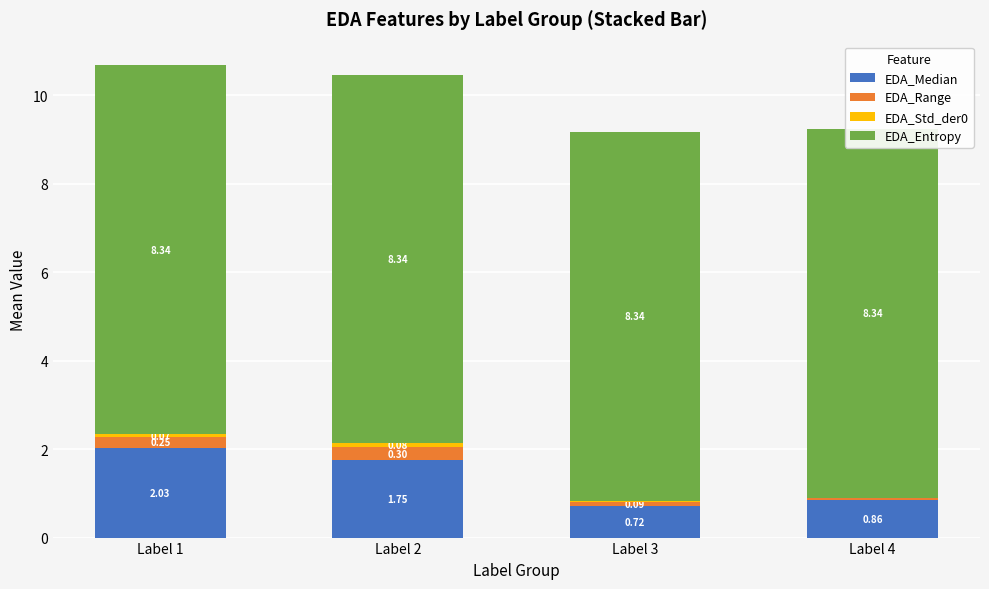

At Label 2, list the series in order from smallest to largest.

EDA_Std_der0, EDA_Range, EDA_Median, EDA_Entropy